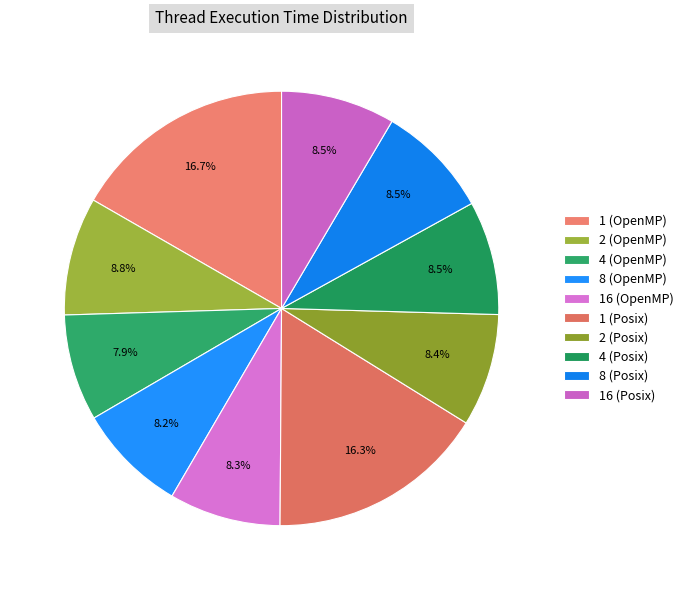

How many slices are in this pie chart?

10